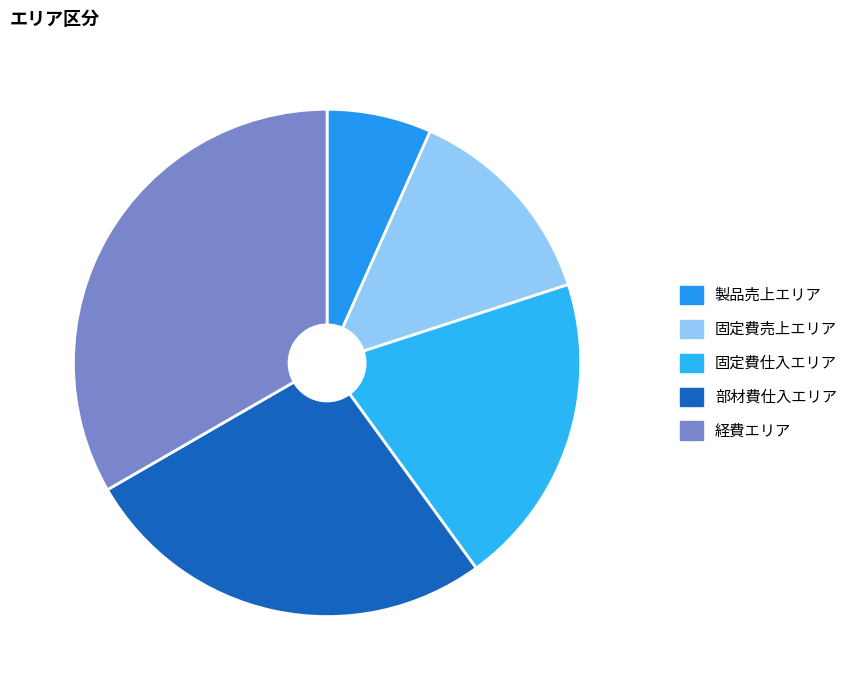

Rank the categories by value from highest to lowest.

経費エリア, 部材費仕入エリア, 固定費仕入エリア, 固定費売上エリア, 製品売上エリア